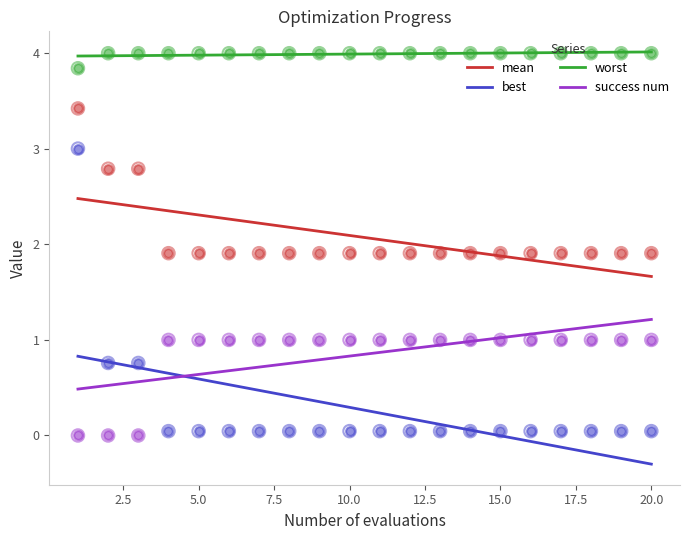

Which series contains the highest Y value?

worst